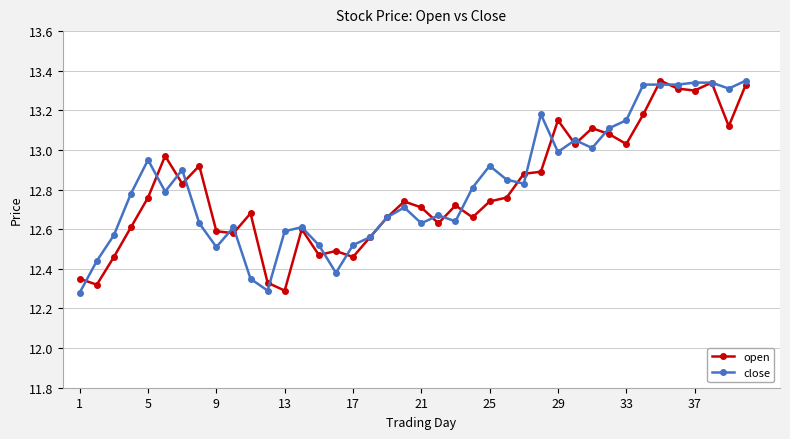

At how many categories does at least one series exceed 12?

40